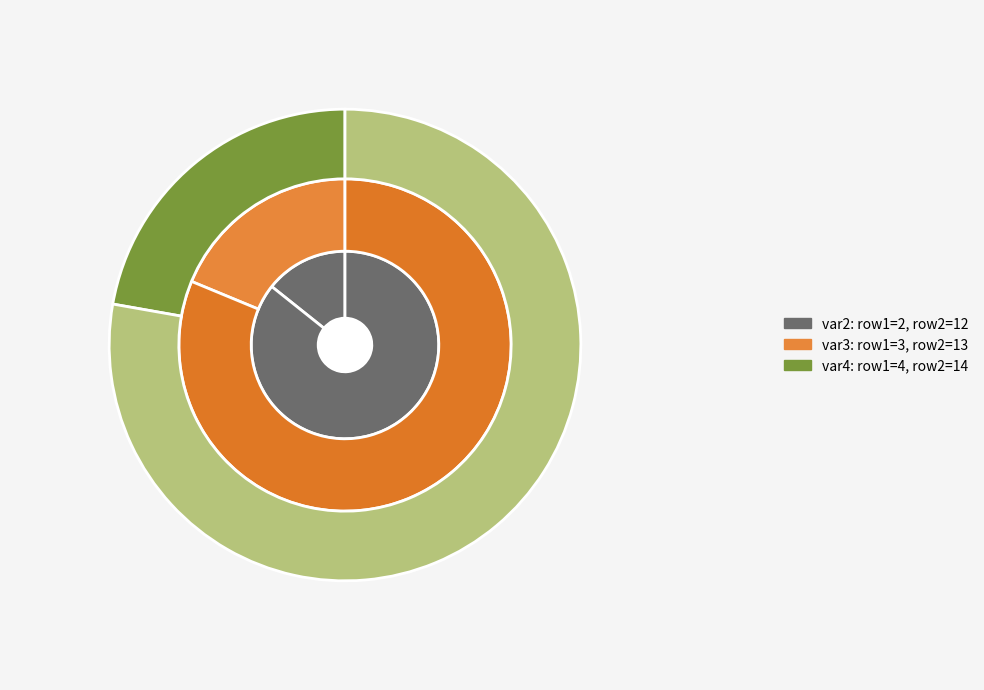

The 1 slice represents 6% of the pie. True or false?

False